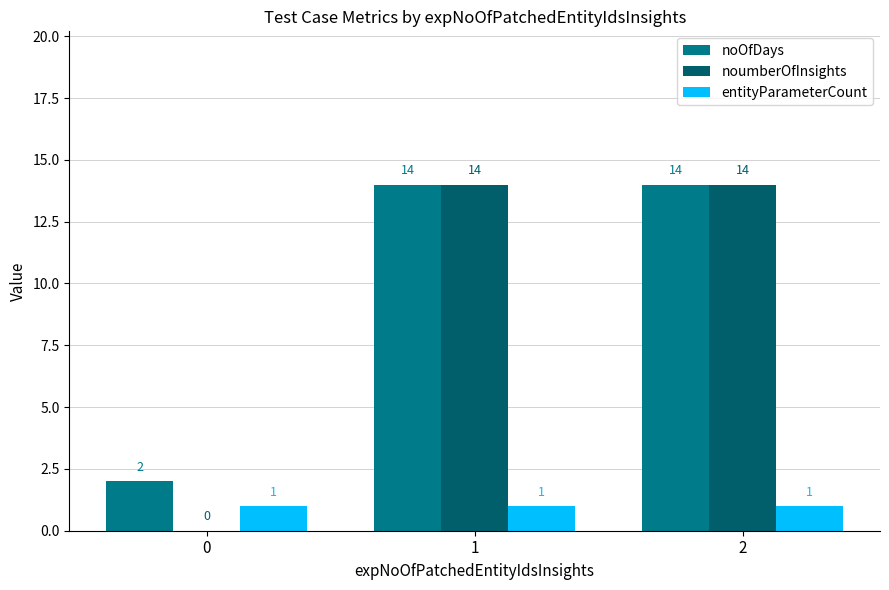

Which series has the largest total across all categories?

noOfDays